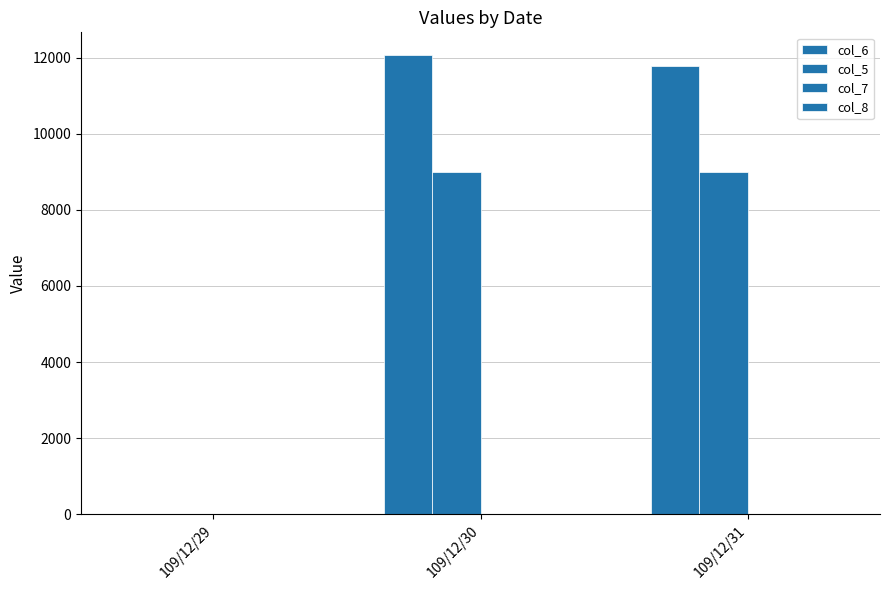

How many distinct data groups are displayed?

4